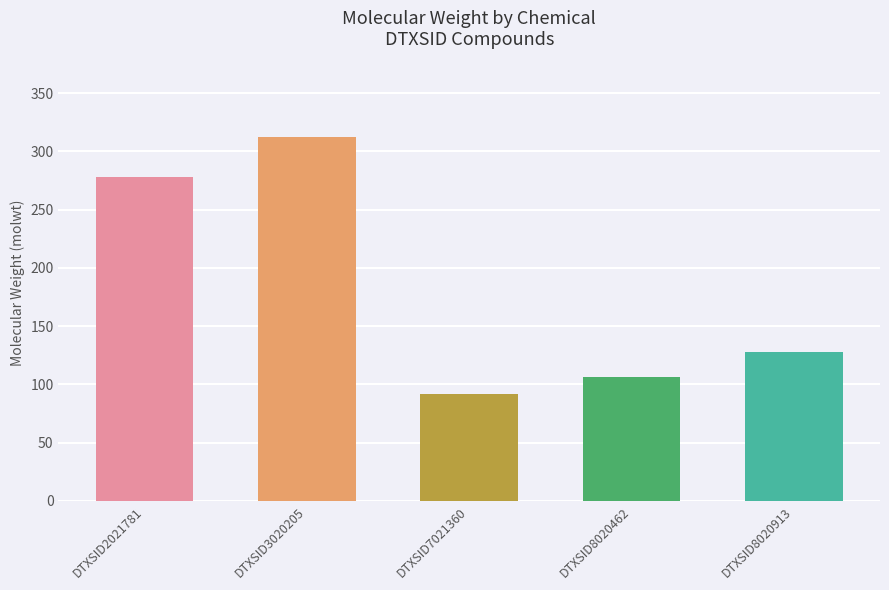

What is the difference between the values at DTXSID3020205 and DTXSID7021360?

220.2